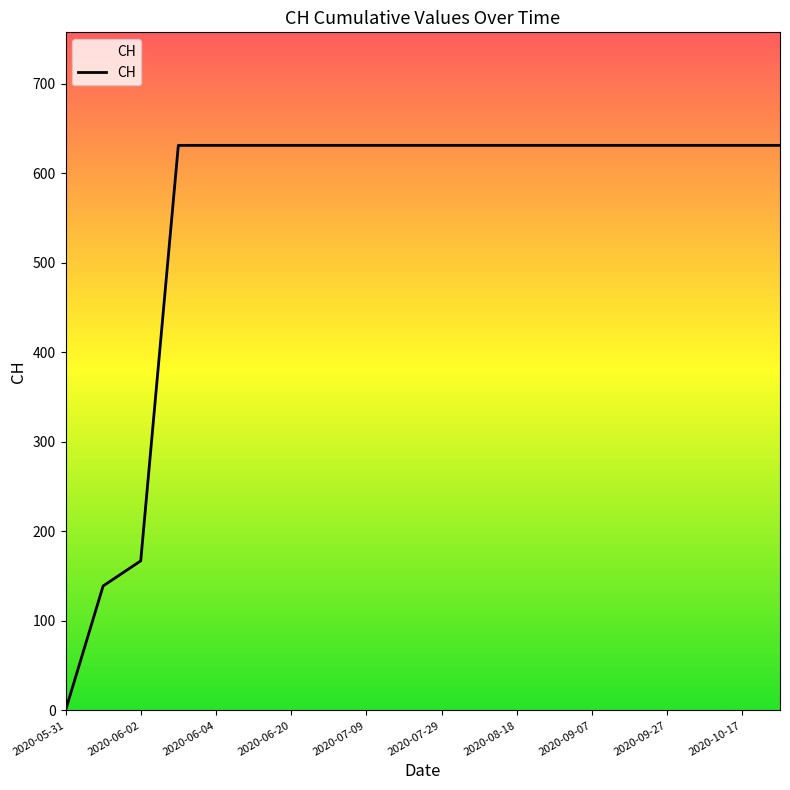

What is the maximum value shown in the chart?

631